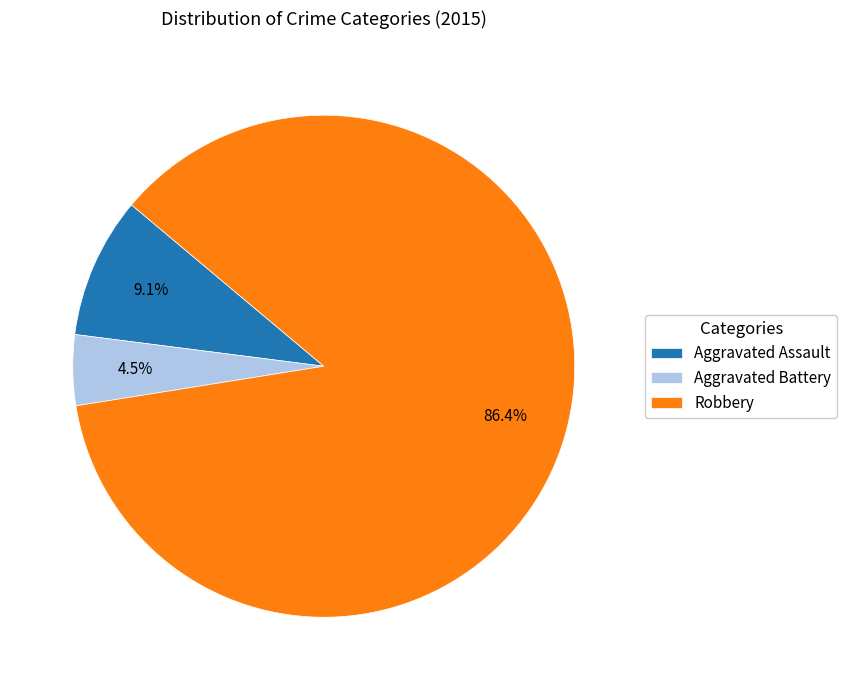

Is it true that Robbery is 86% of the pie?

True